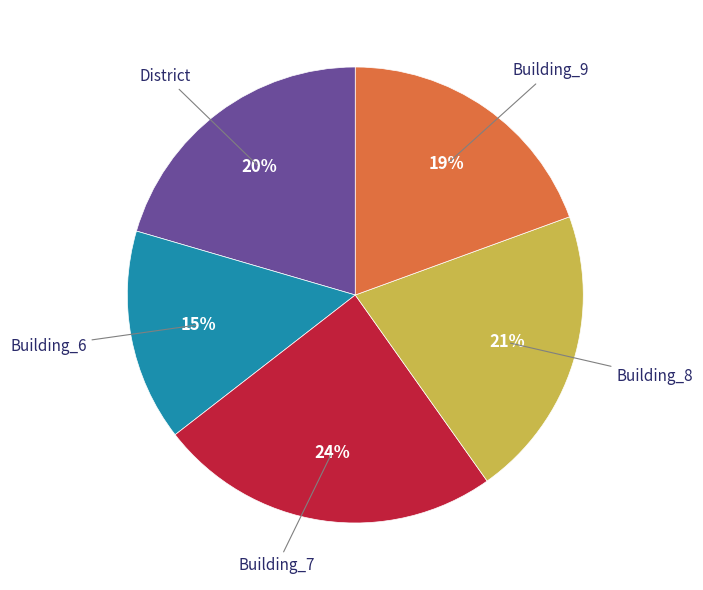

Does any single category account for the majority?

No